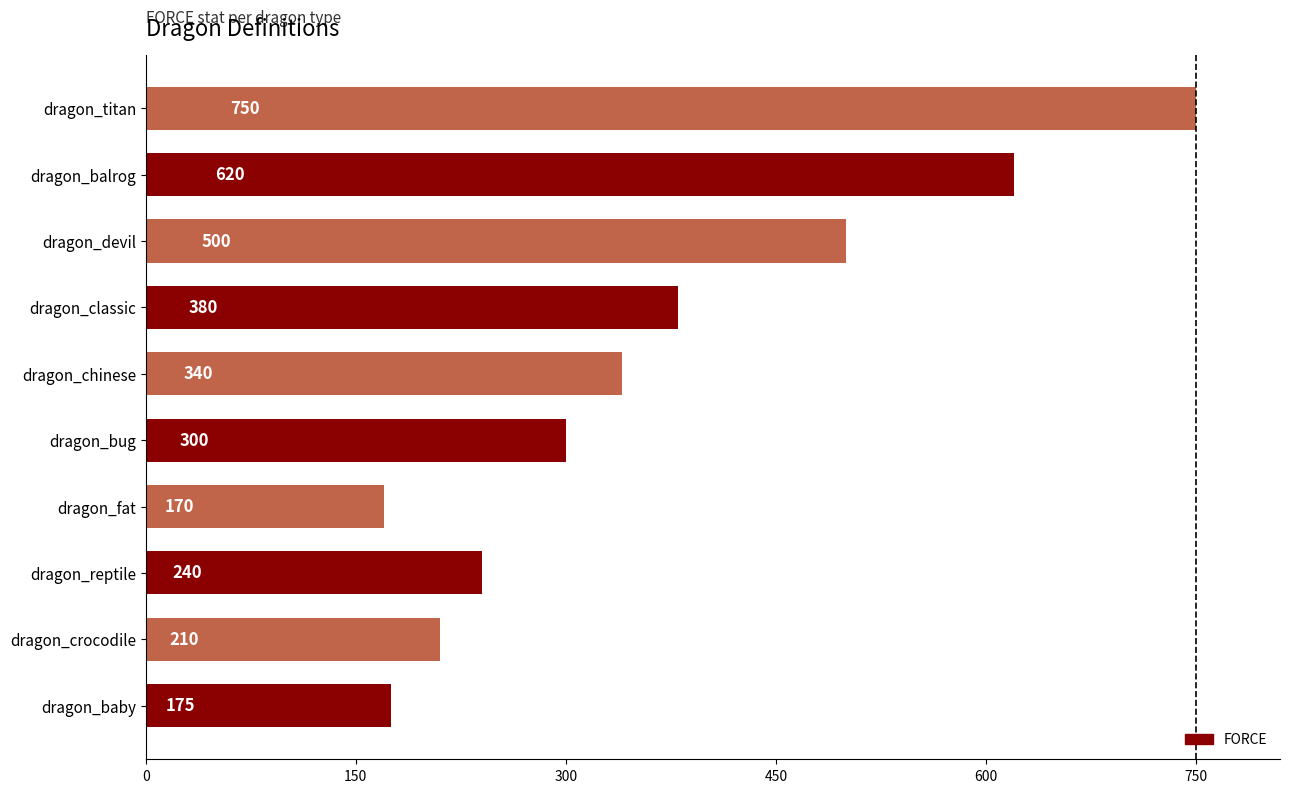

What is the change in value from dragon_chinese to dragon_balrog?

+280